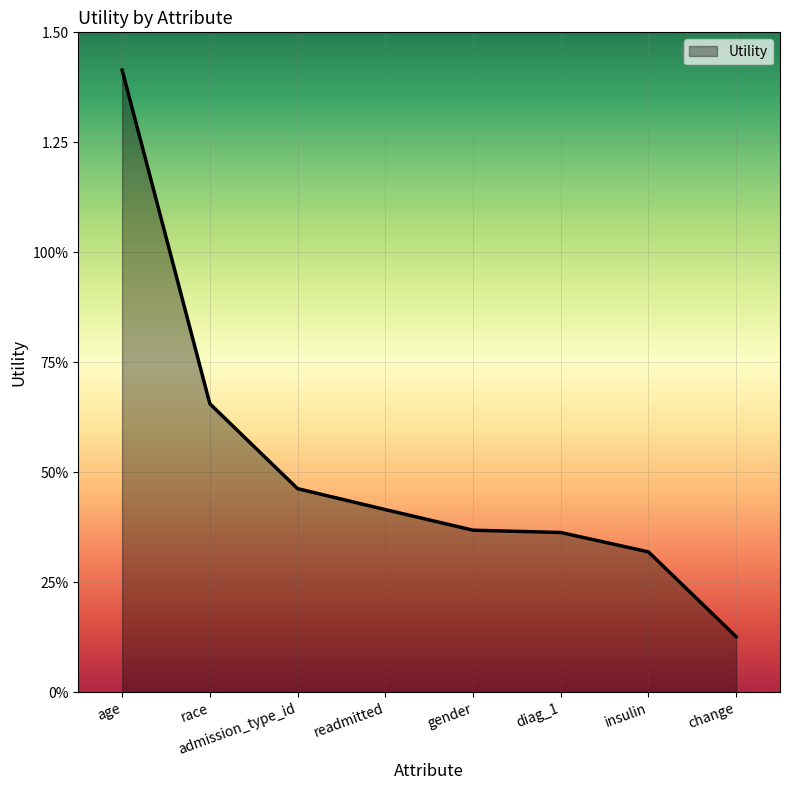

The value at gender is 0.4. True or false?

True